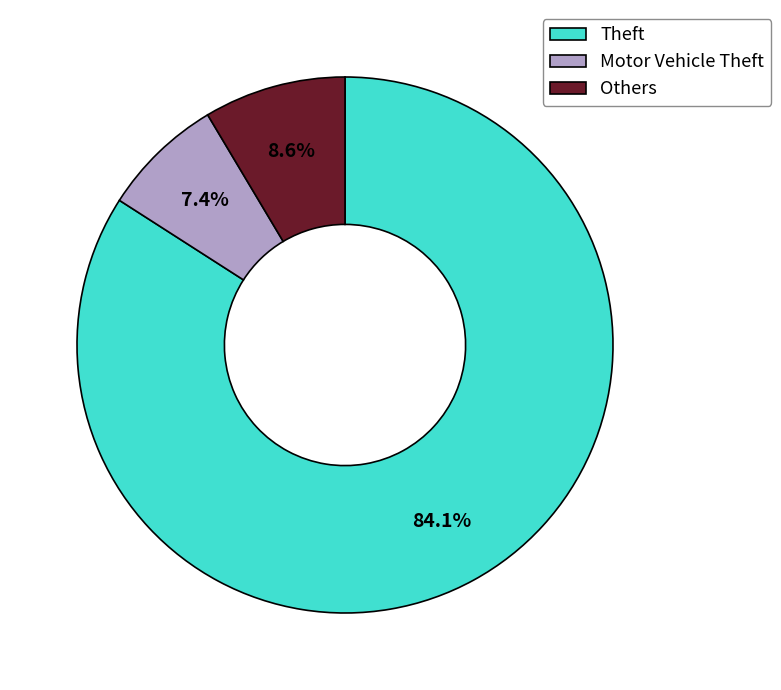

How many slices are in this pie chart?

3